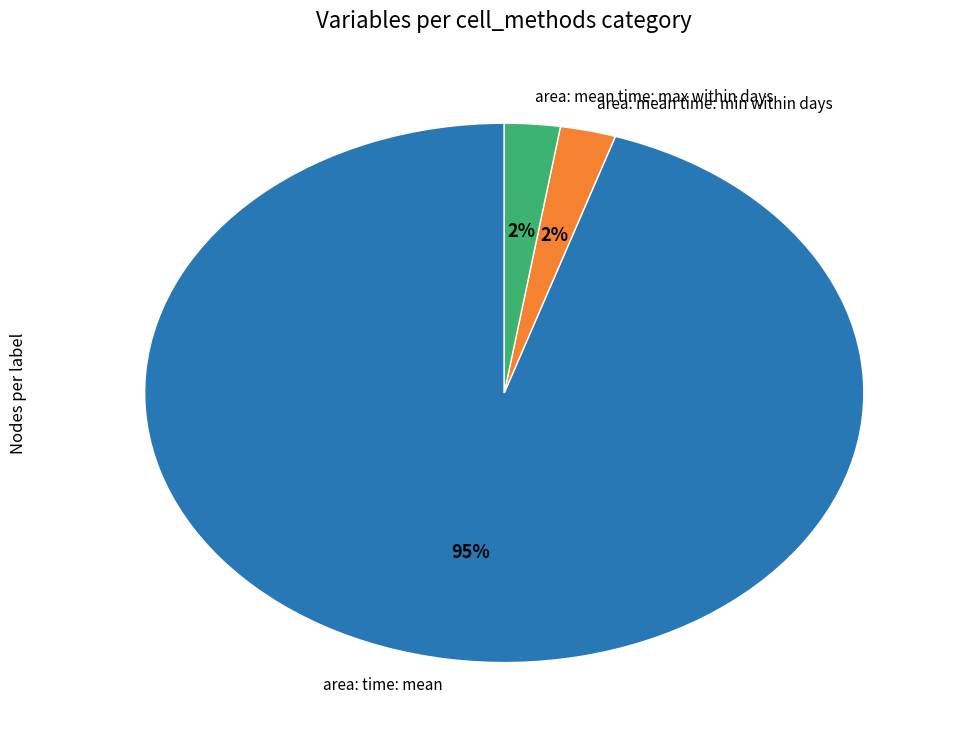

Is the sum of area: mean time: max within days and area: mean time: min within days greater than half?

No